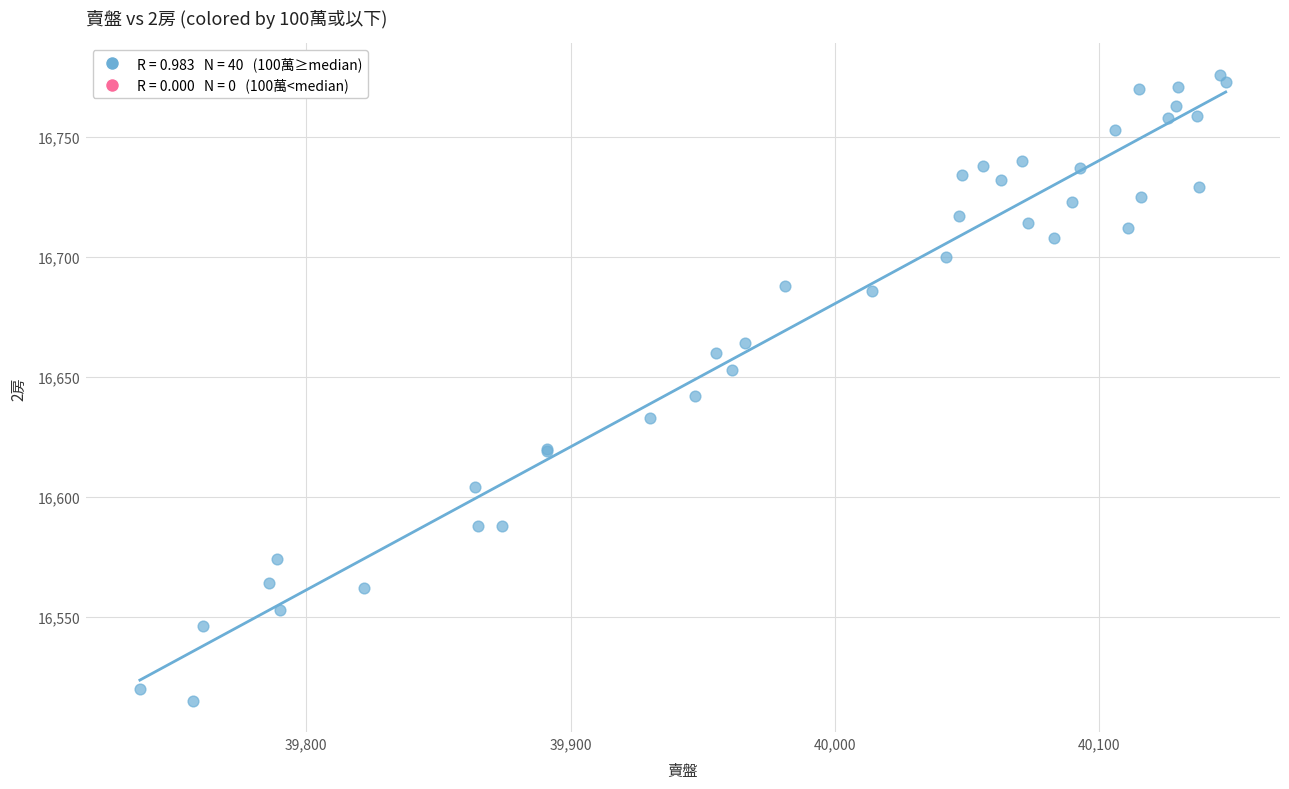

What Y value in the scatter plot is closest to 16645?

16642